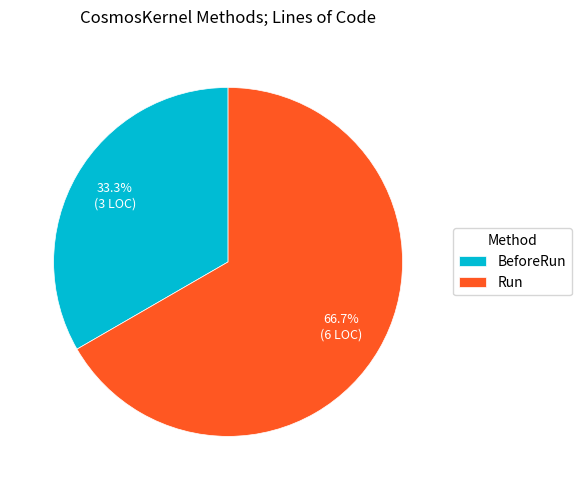

How many slices are in this pie chart?

2